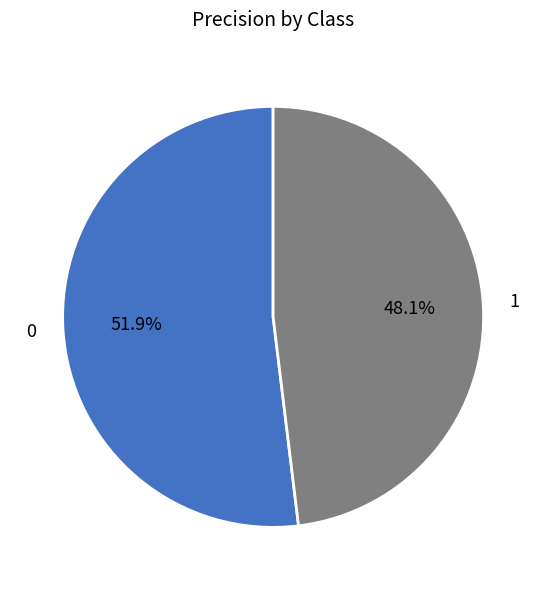

Is there a majority slice in this chart?

Yes